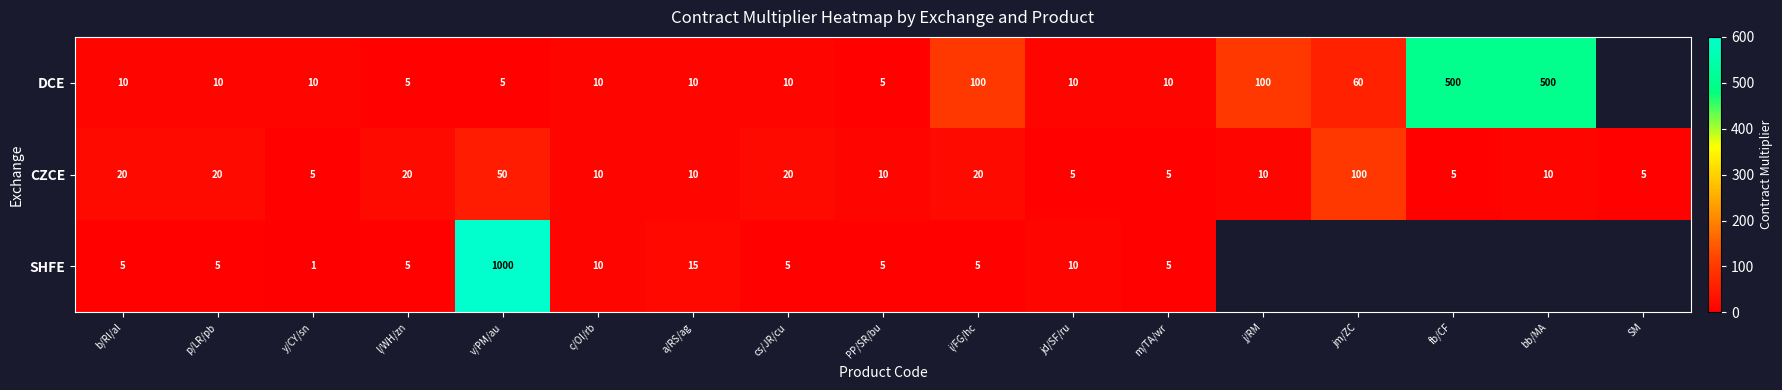

What is the total value across all series at i/FG/hc?

125